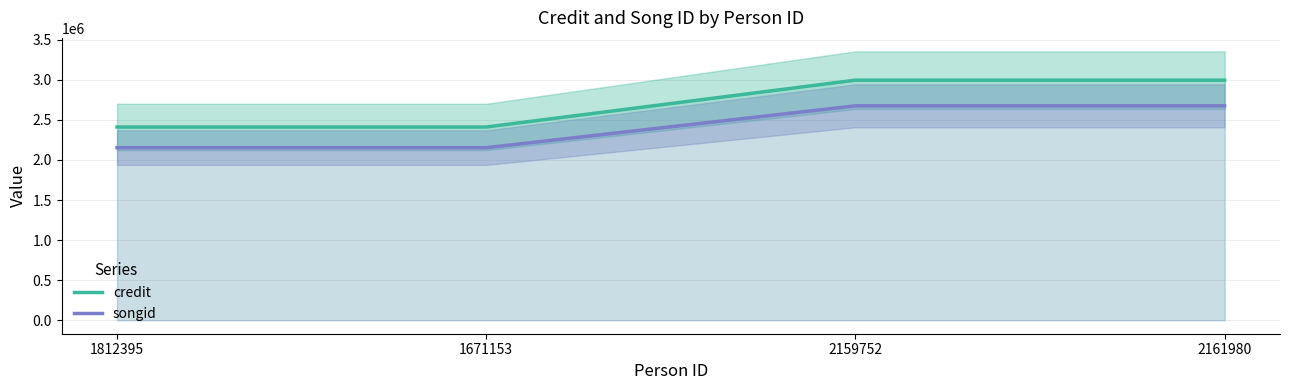

How many credit values are between 2411386 and 2995718?

4